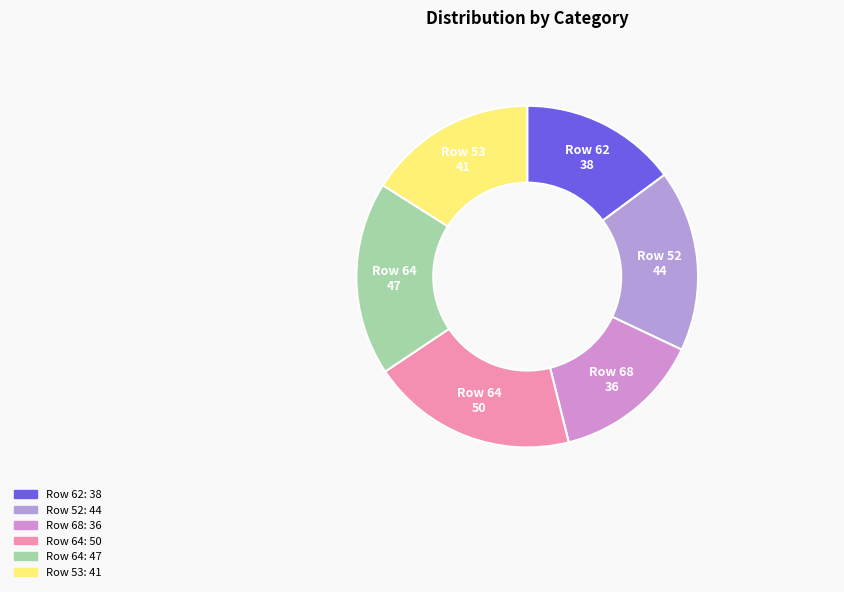

Count the number of slices in the pie.

6